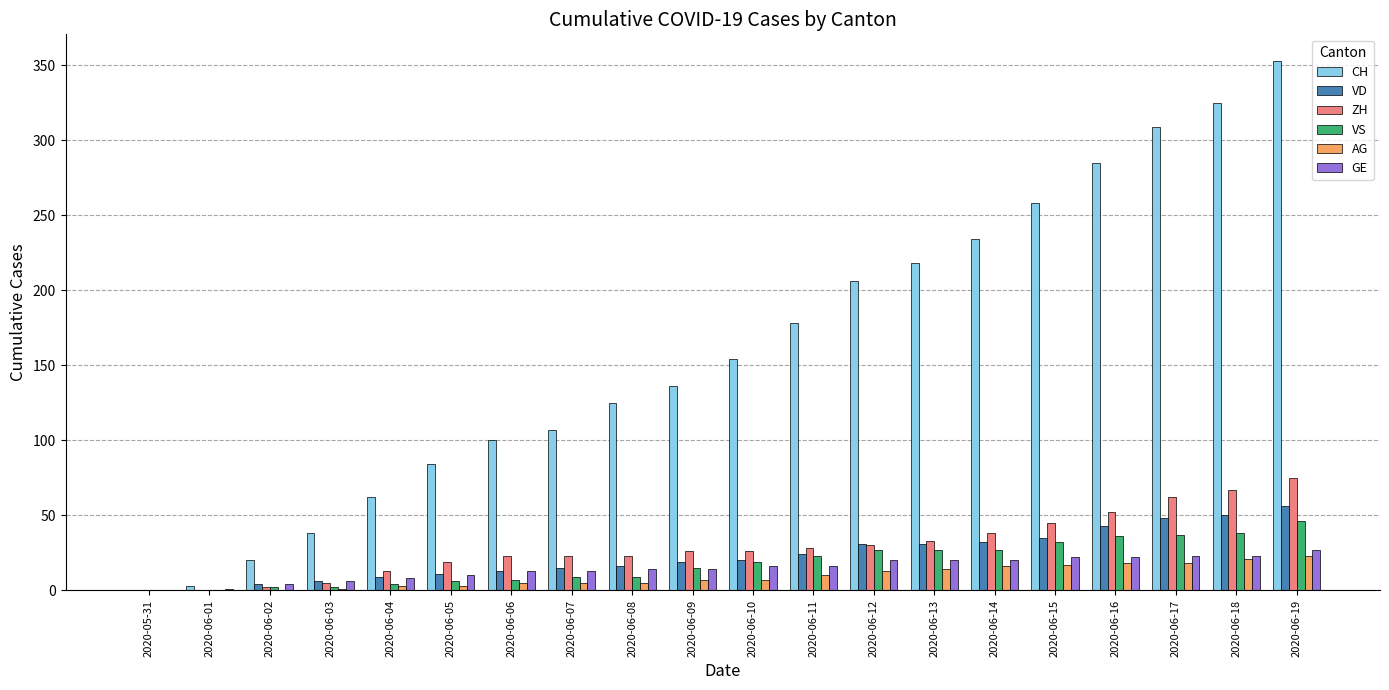

Count the number of data series in this chart.

6